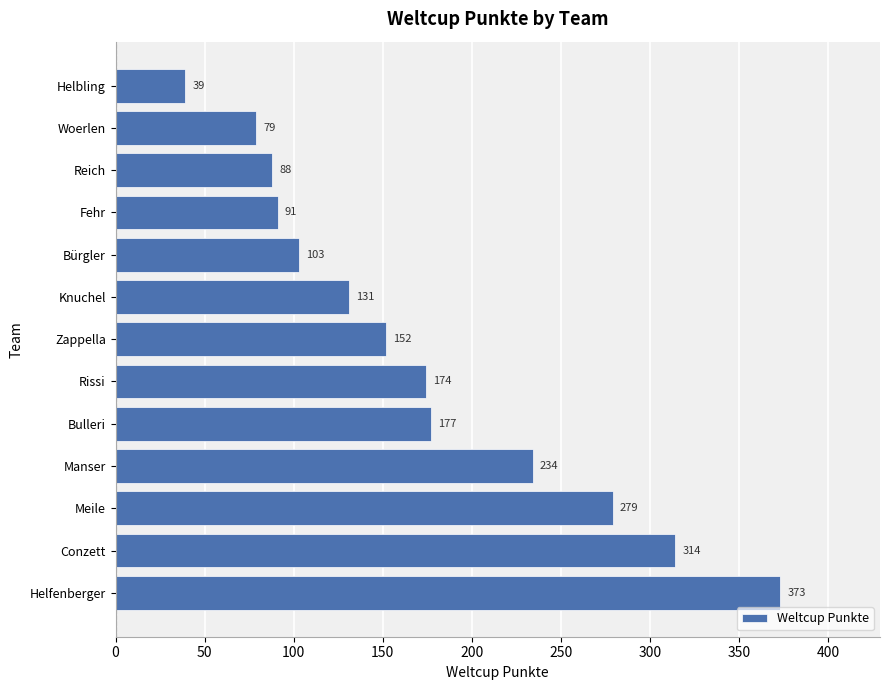

Are the bars grouped side by side (vs. stacked)?

No